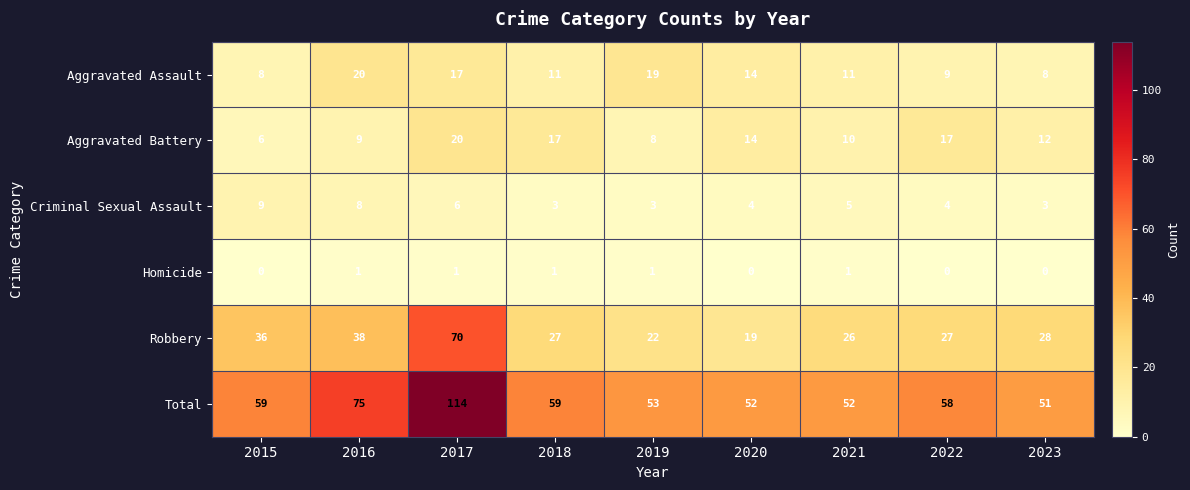

Is it true that Aggravated Battery equals 6 at 2015?

True